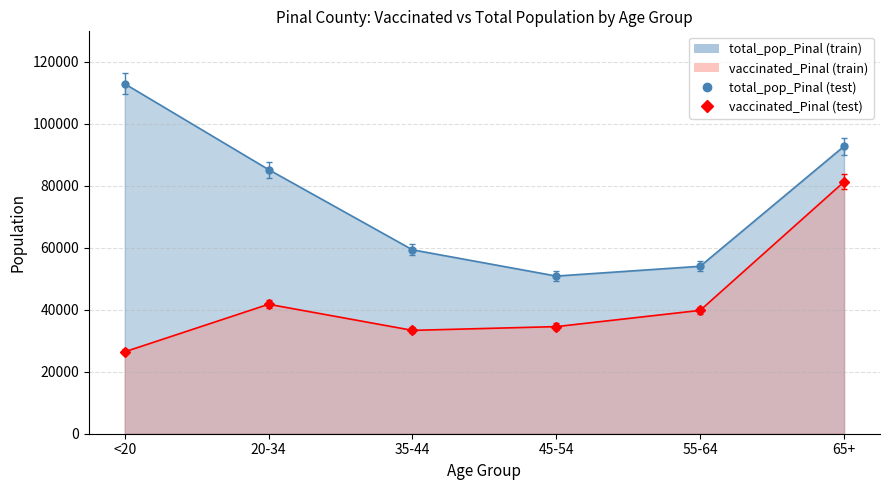

In total_pop_Pinal, how many points are lower than both neighbors (excluding endpoints)?

1